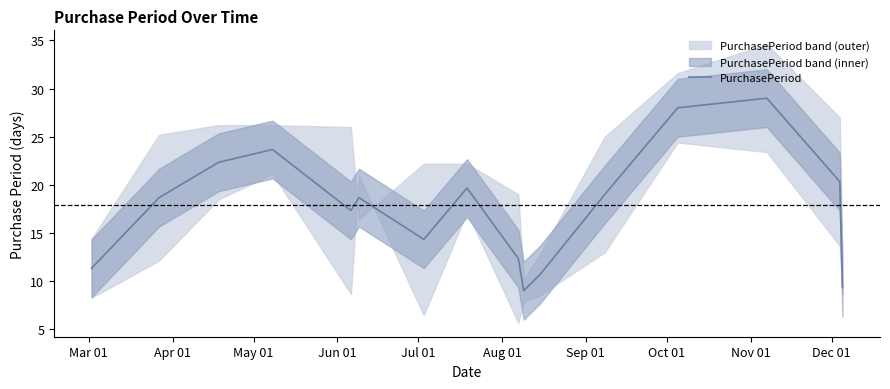

Reading right to left, extract all data points from this chart.

9.3	20.3	29.0	28.0	19.0	10.7	9.0	12.3	19.7	14.3	18.7	17.3	23.7	22.3	18.7	11.3